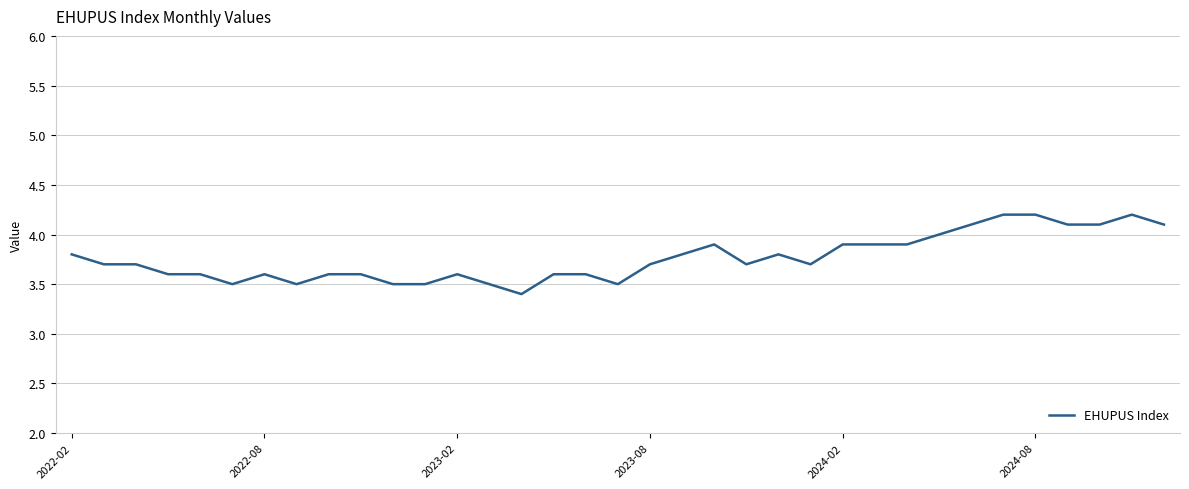

What is the maximum value shown in the chart?

4.2